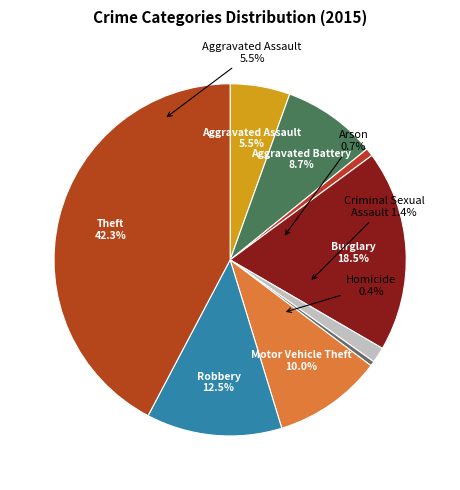

Which category has the biggest portion of the pie?

Theft